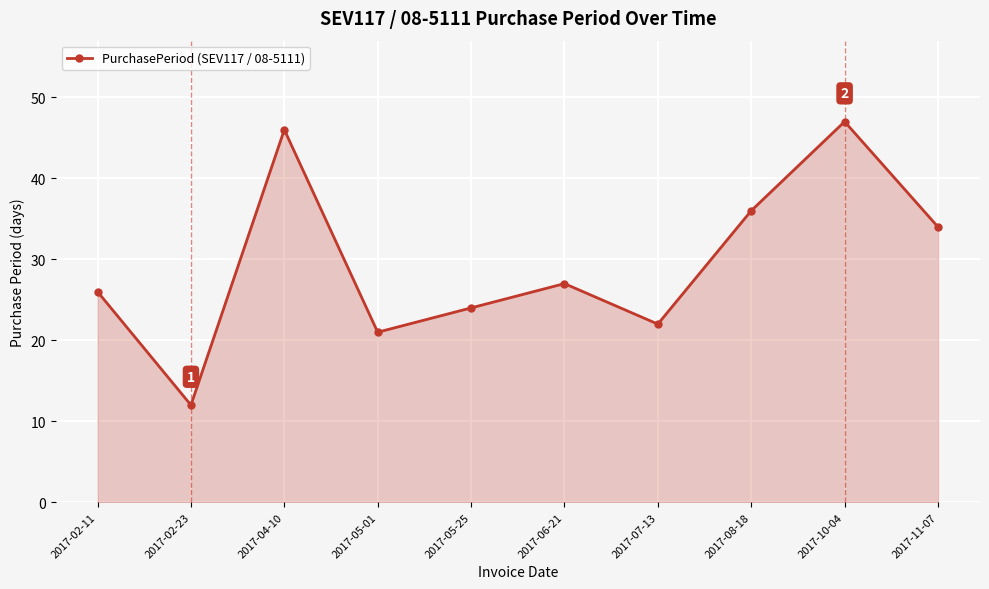

What is the difference between the maximum and minimum values?

35